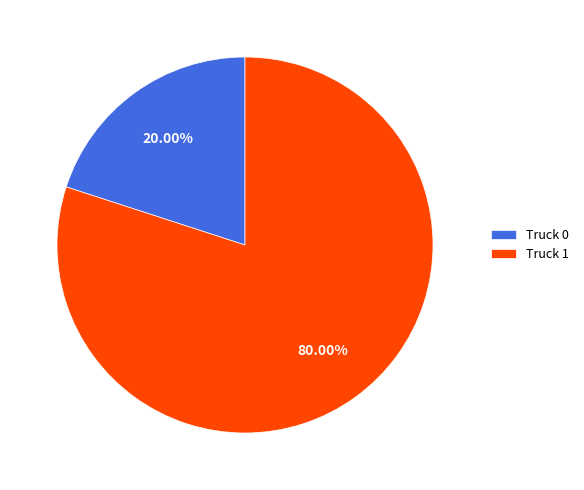

Rank the categories by value from lowest to highest.

Truck 0, Truck 1